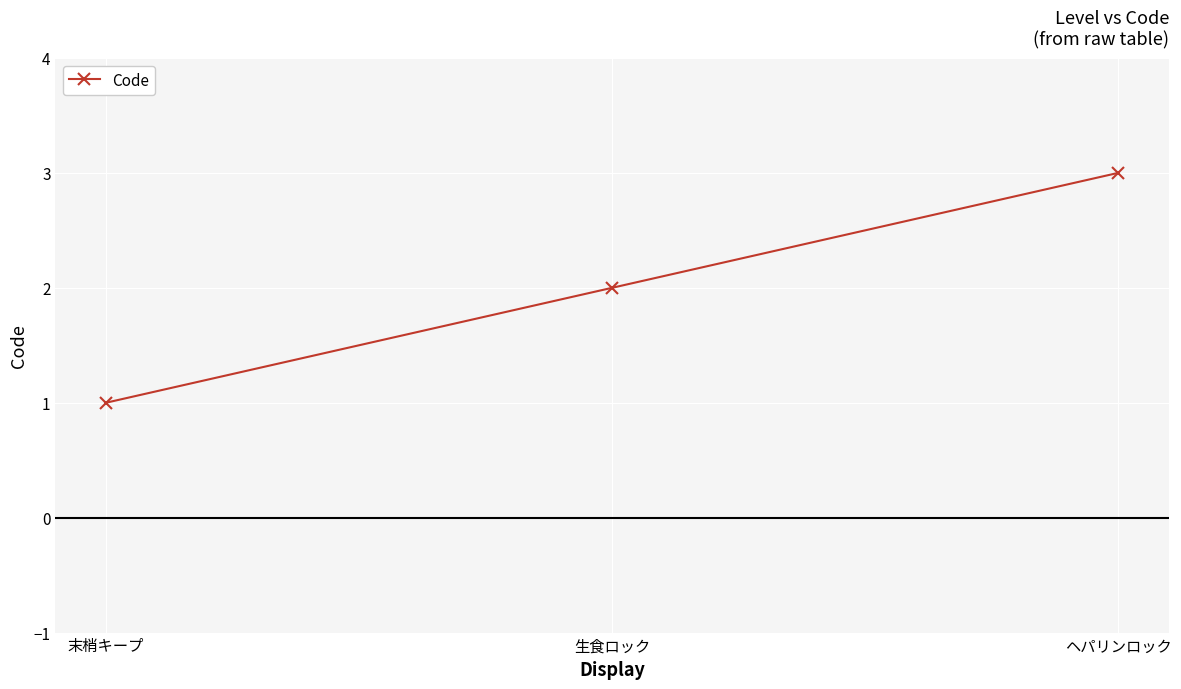

Does the chart display data point markers on the line(s)?

Yes